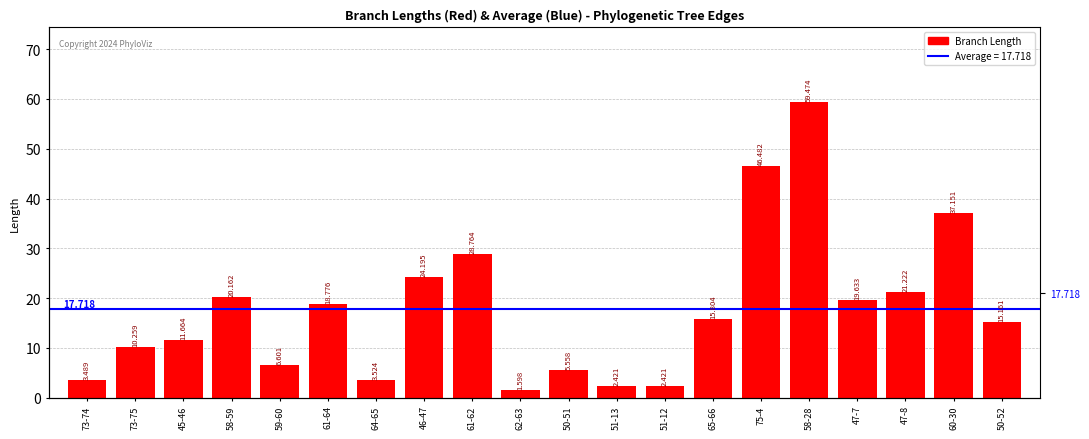

Reading right to left, extract all data points from this chart.

15.2	37.2	21.2	19.6	59.5	46.5	15.8	2.4	2.4	5.6	1.6	28.8	24.2	3.5	18.8	6.6	20.2	11.7	10.3	3.5